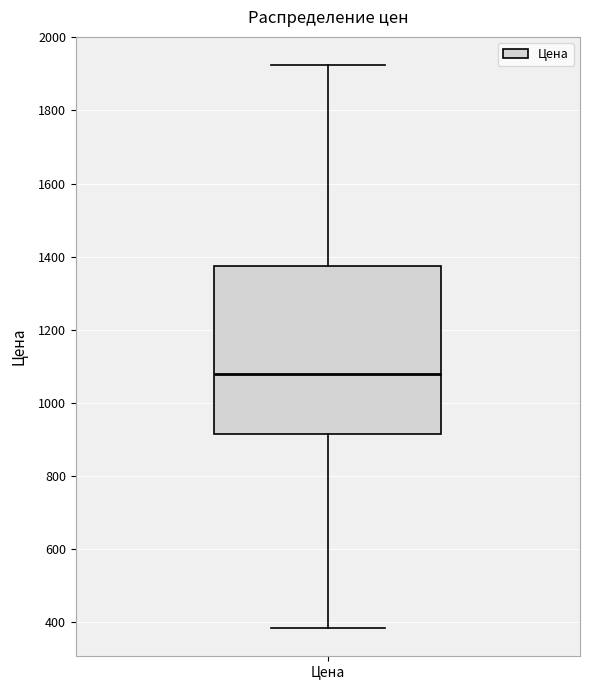

Read this box plot against the y-axis: the position of the median line, the range covered by the box, and the ends of both whiskers. The values are not printed on the chart, so give them approximately, as read against the axis.

median 1080, box 920 to 1380, whiskers 380 to 1920